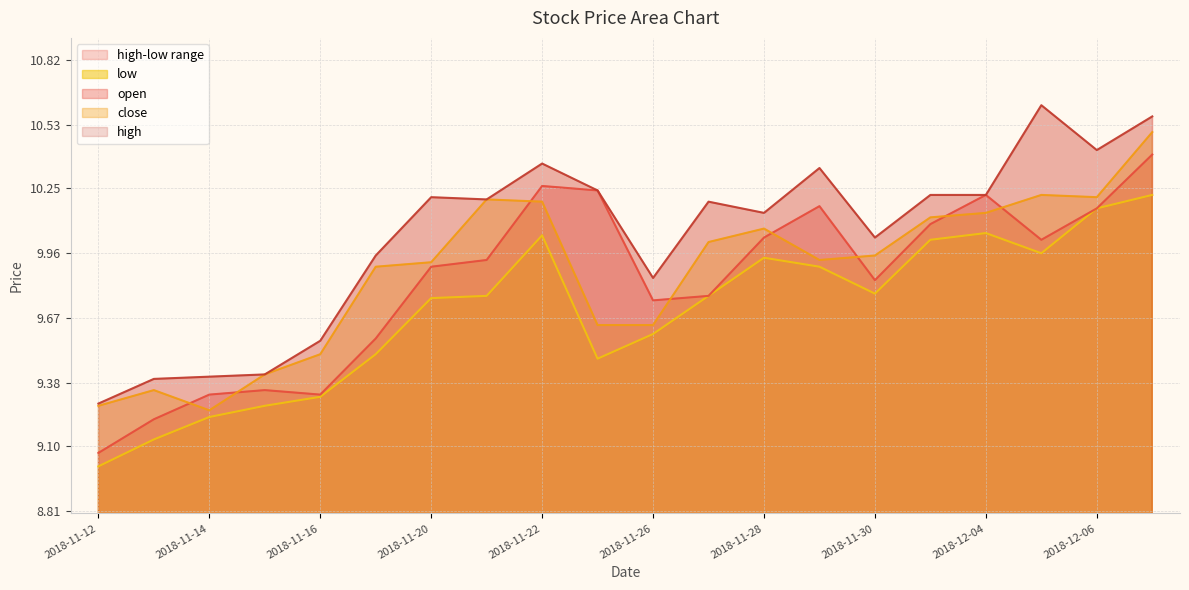

Which has a higher value, 2018-11-19 or 2018-11-22?

2018-11-22